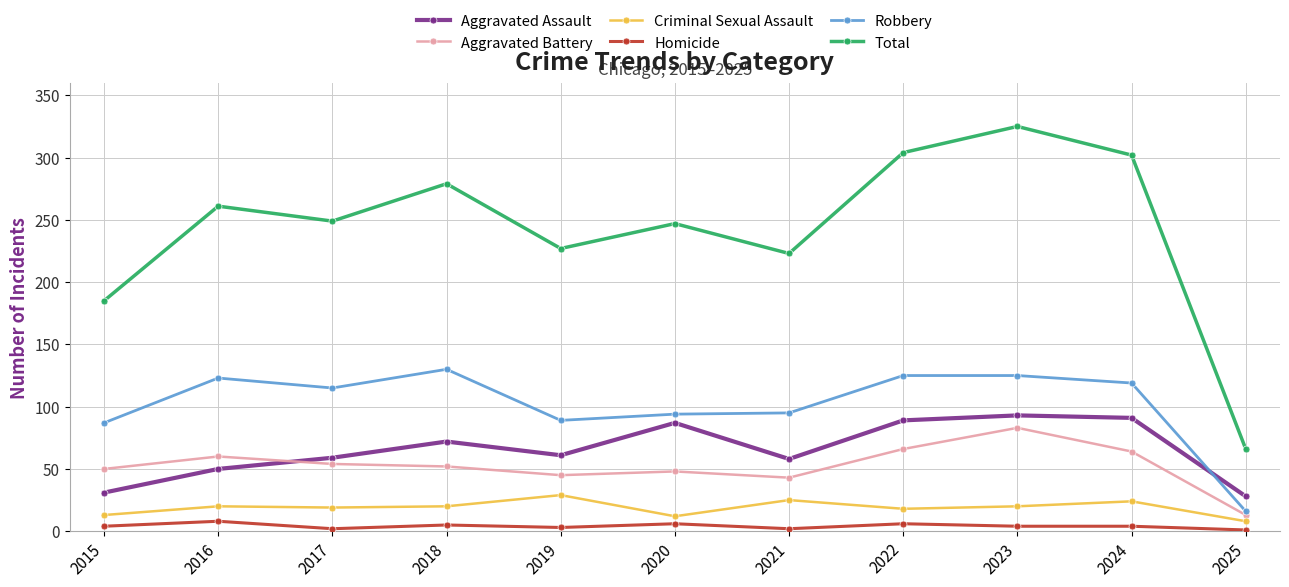

Rank the series at 2018 from highest to lowest value.

Total, Robbery, Aggravated Assault, Aggravated Battery, Criminal Sexual Assault, Homicide